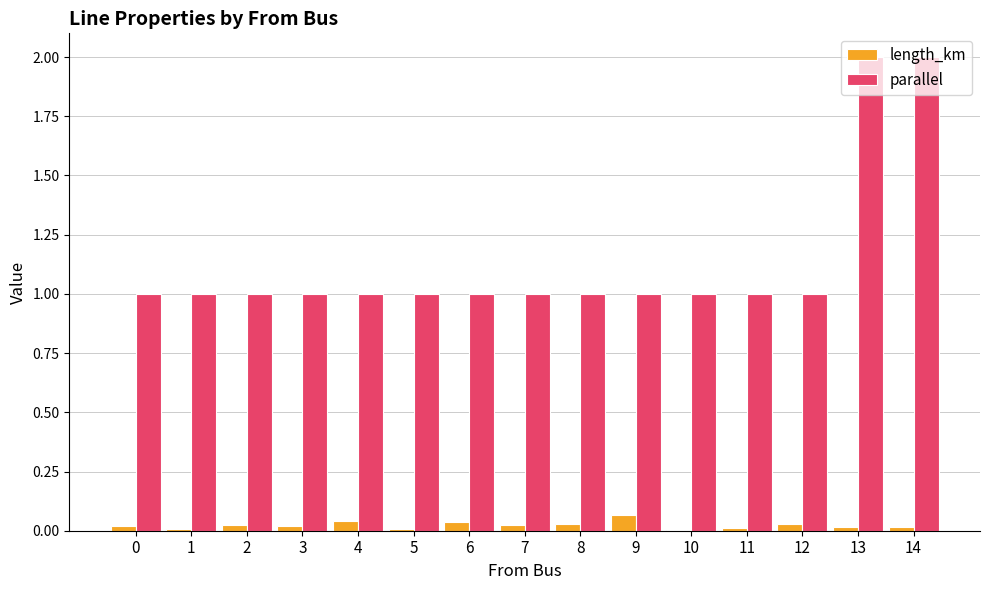

What is the highest value of the parallel series?

2.0